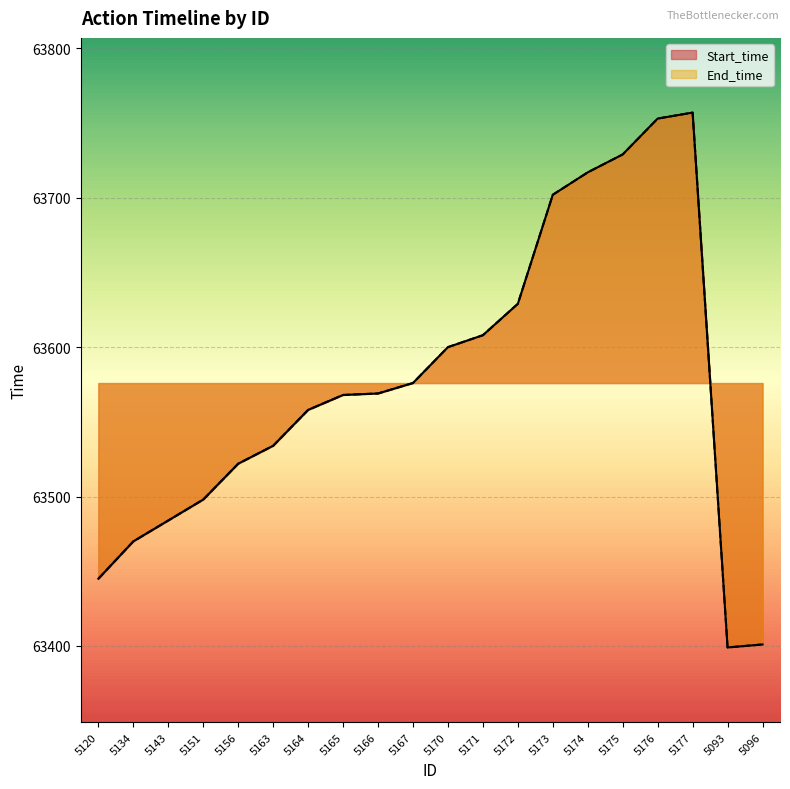

How many values in the Start_time series exceed 63569?

9